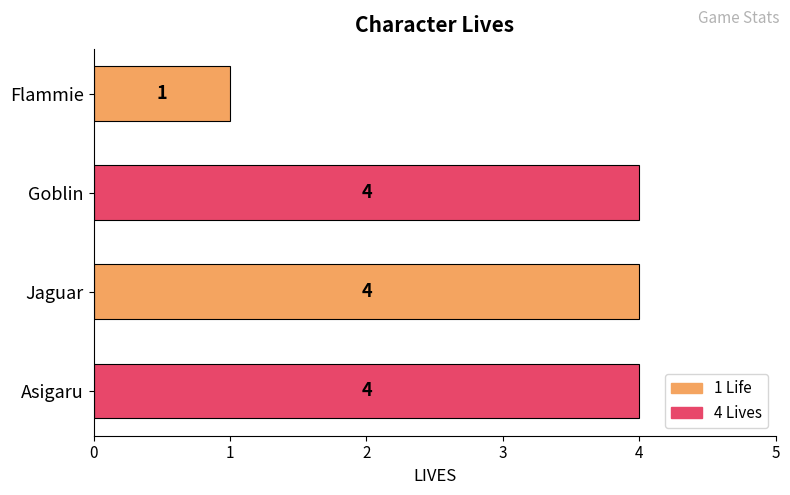

What value does the data have at Goblin?

4